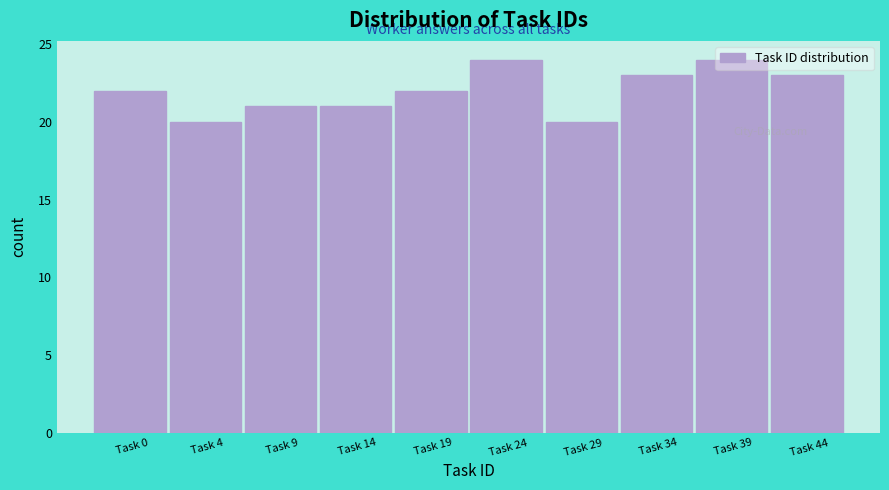

Approximately how many times larger is the value at Task 44 compared to Task 24?

1.0